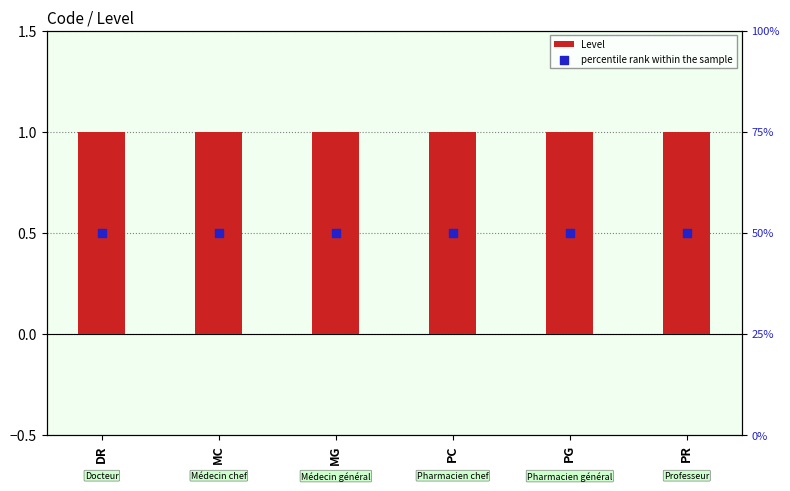

What are all the series names shown in the legend?

Level, percentile rank within the sample